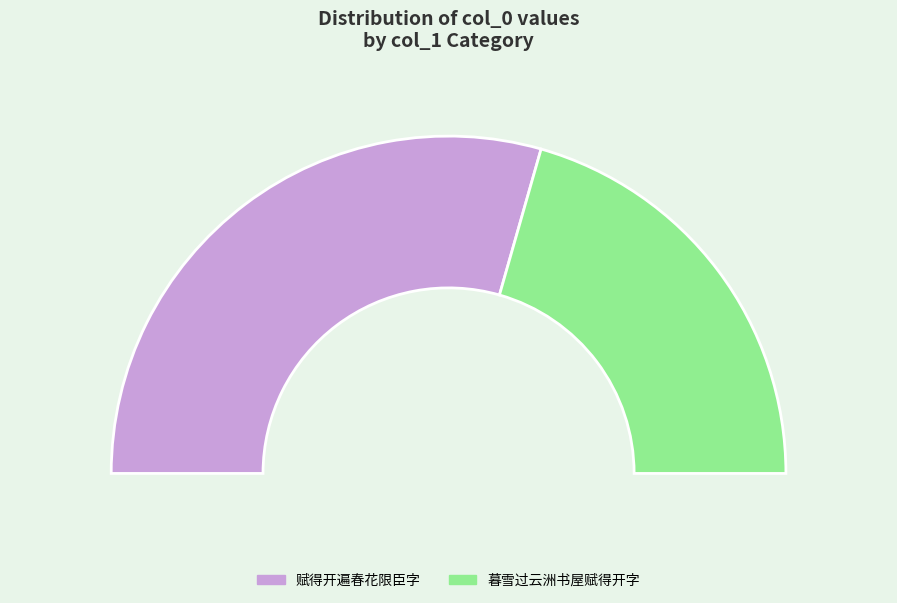

To the nearest percent, what is the difference between the 暮雪过云洲书屋赋得开字 and 赋得开遍春花限臣字 slice percentages?

18%